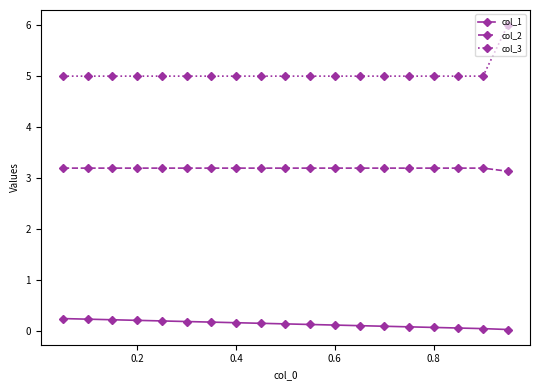

What is the value of the col_3 point at the 15th from the left?

5.0